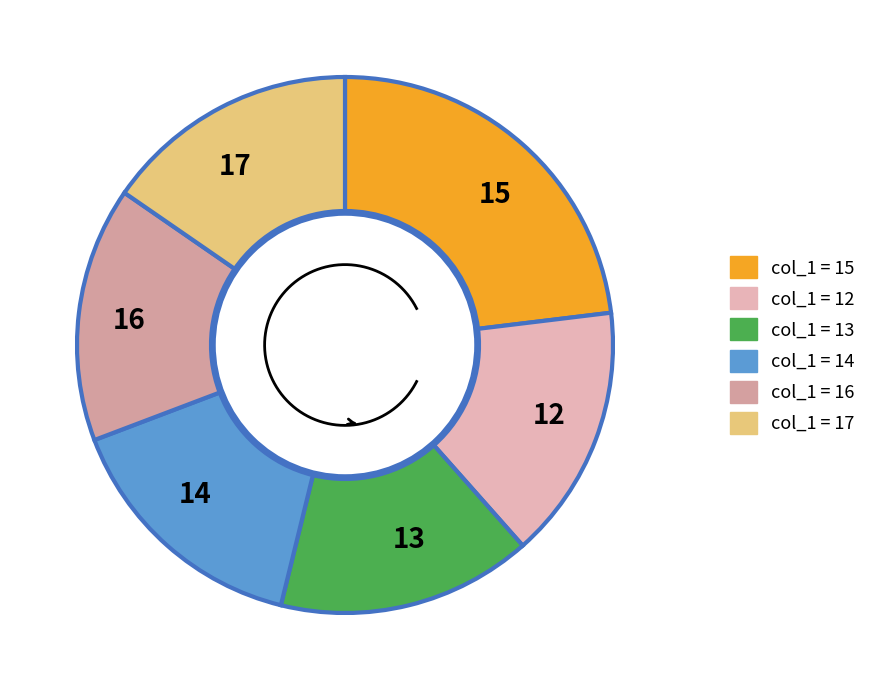

What is the largest slice in the pie chart?

15